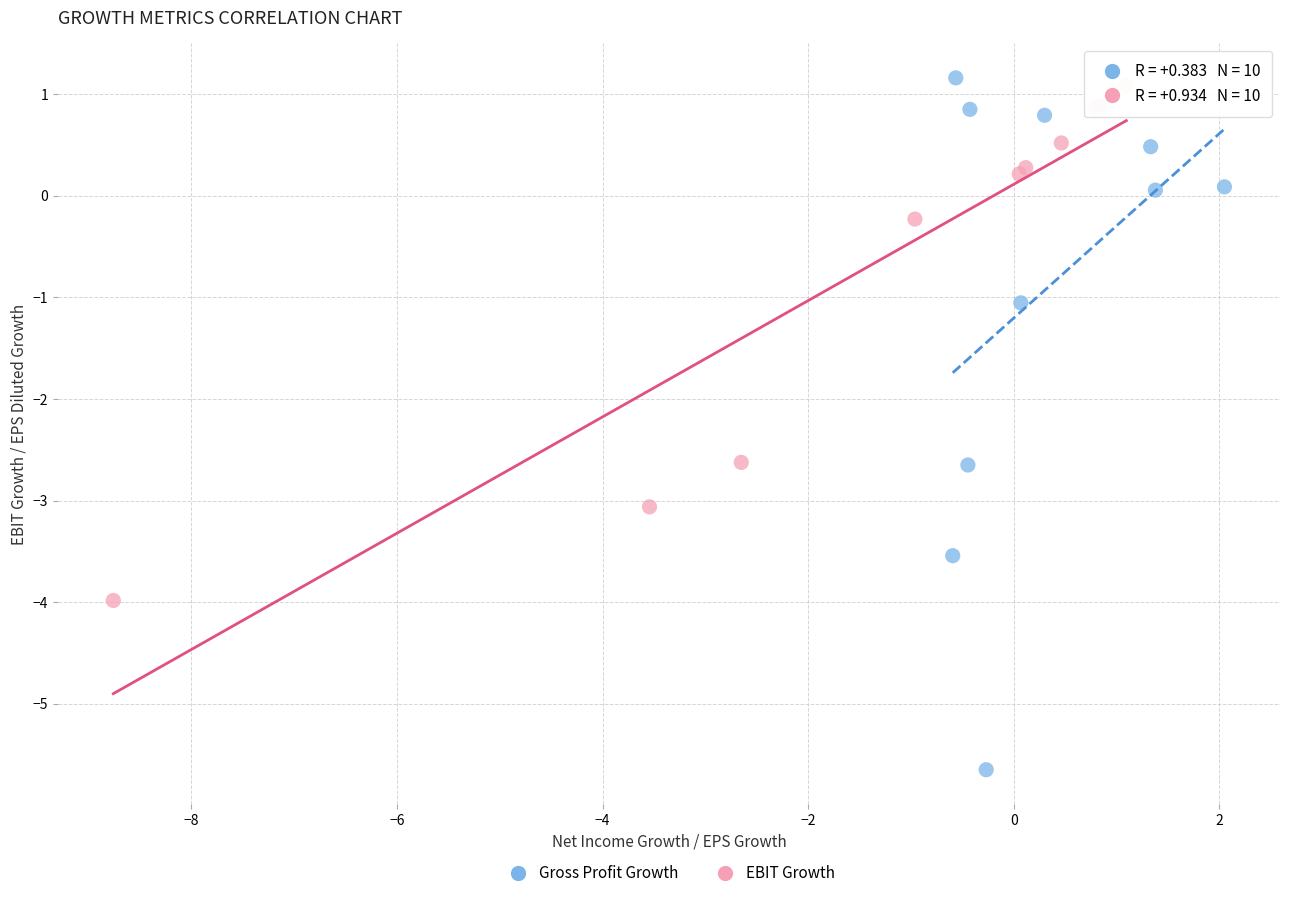

Which series has the widest spread of Y values?

Gross Profit Growth